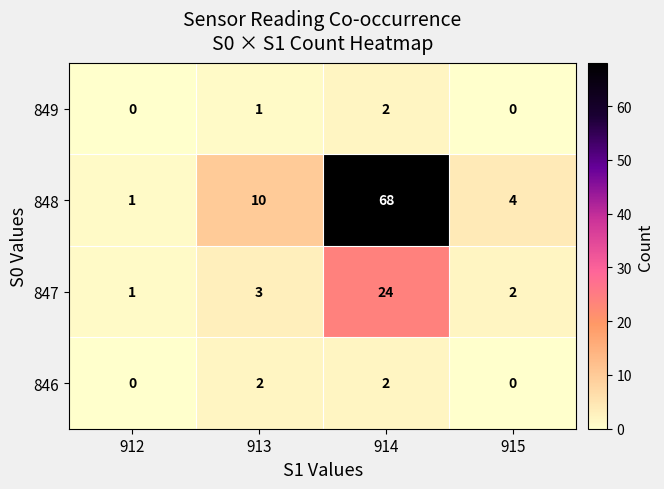

What is the sum of all 848 values?

83